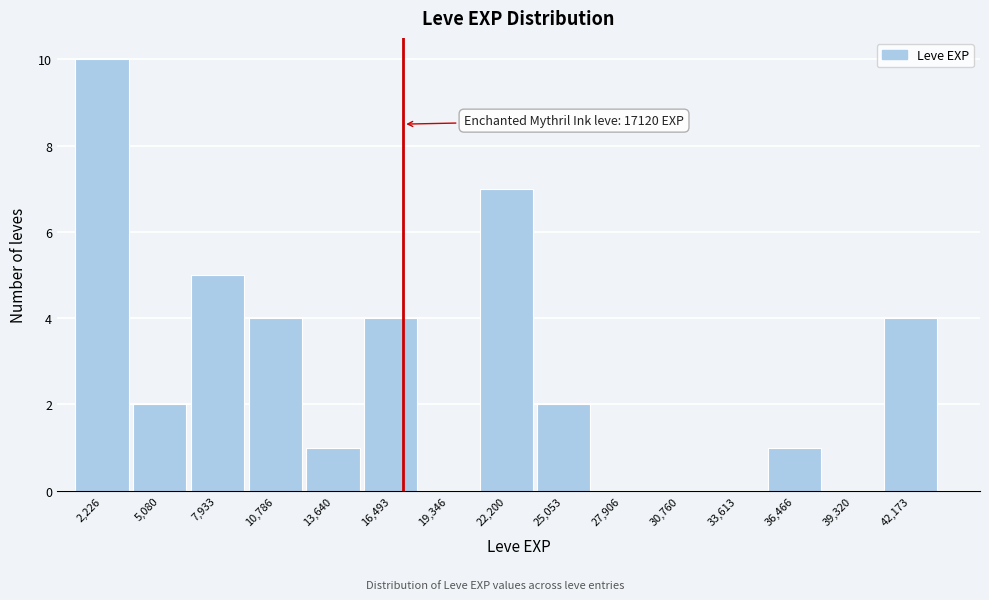

Over which range of the x-axis is the bar tallest?

1000 to 3500